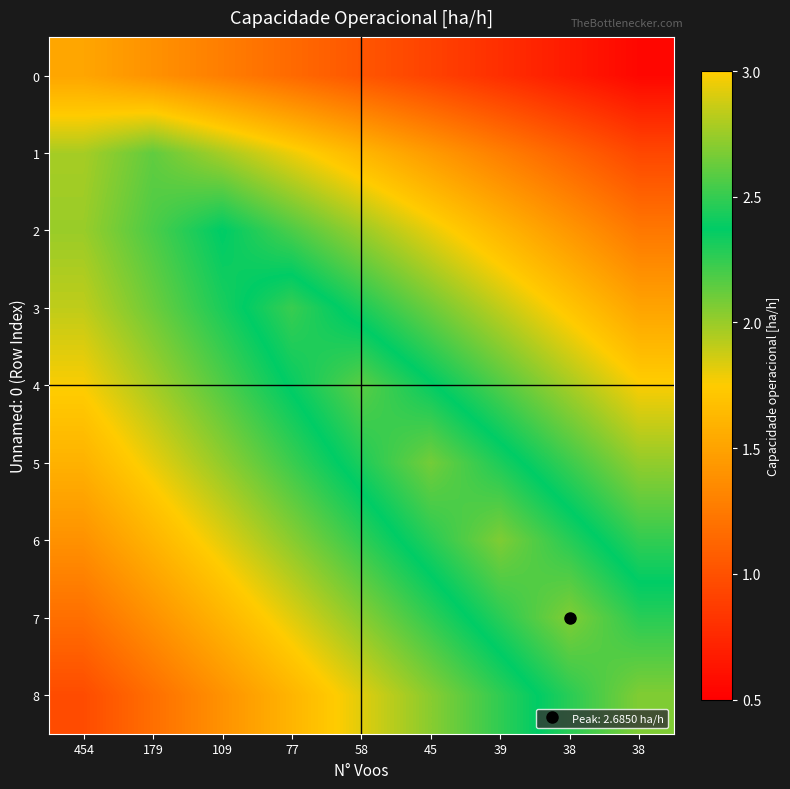

At how many categories does at least one series exceed 1?

9